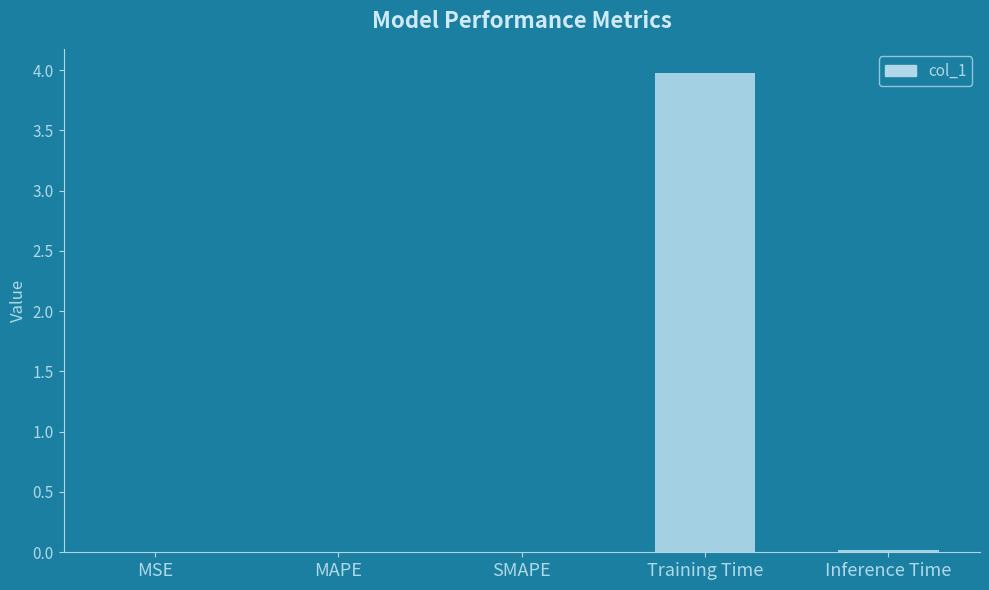

What is the sum of all values?

4.0